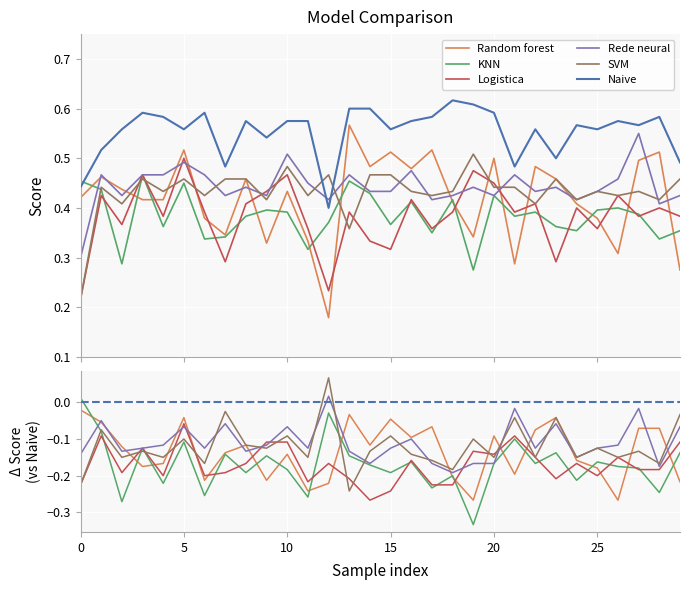

True or false: Naive has a value of 0.6 at 16.

True